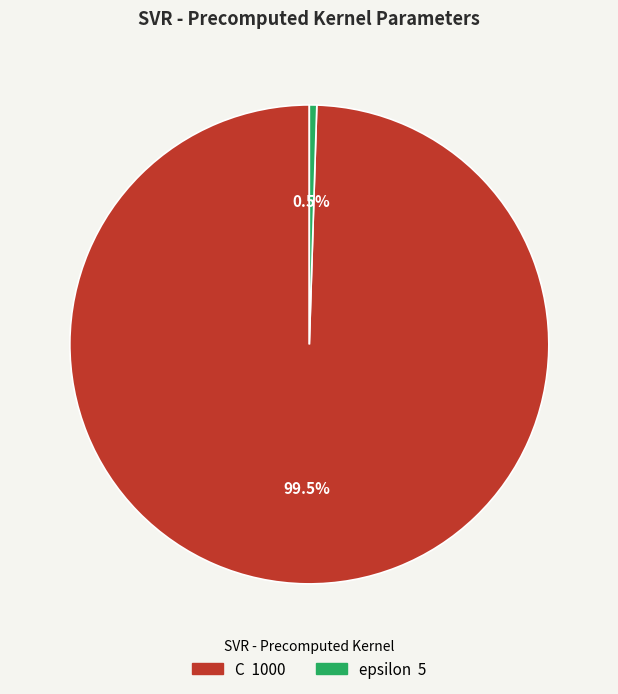

Rank the categories by value from highest to lowest.

C, epsilon